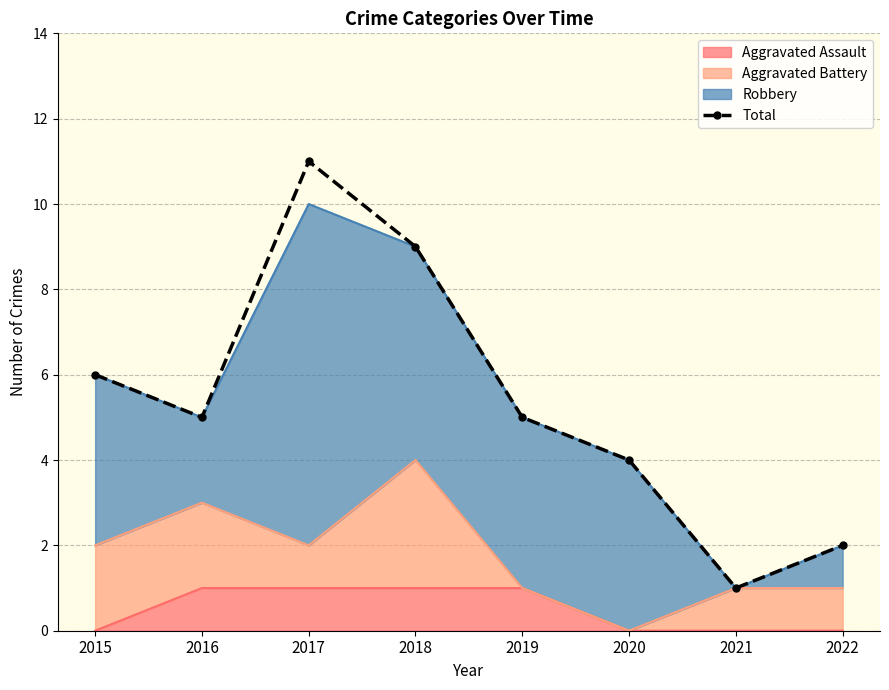

How many data points are above 5?

3